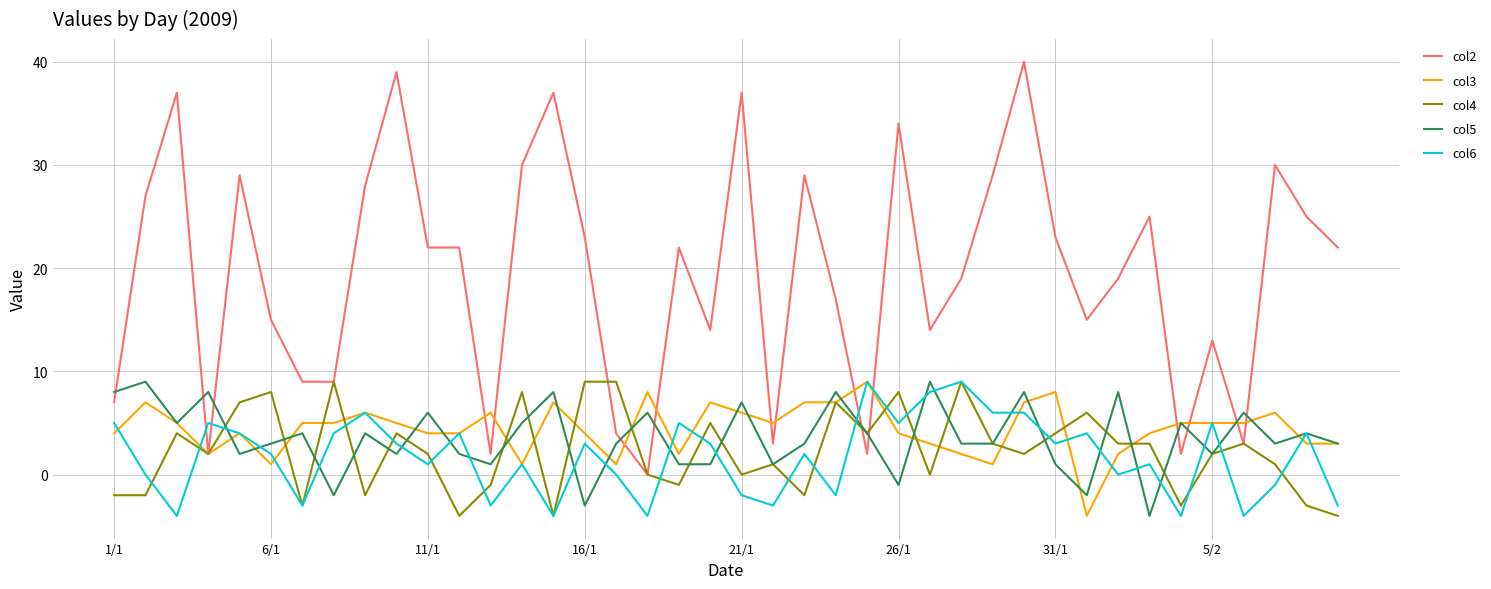

Which series has the largest range (max minus min)?

col2